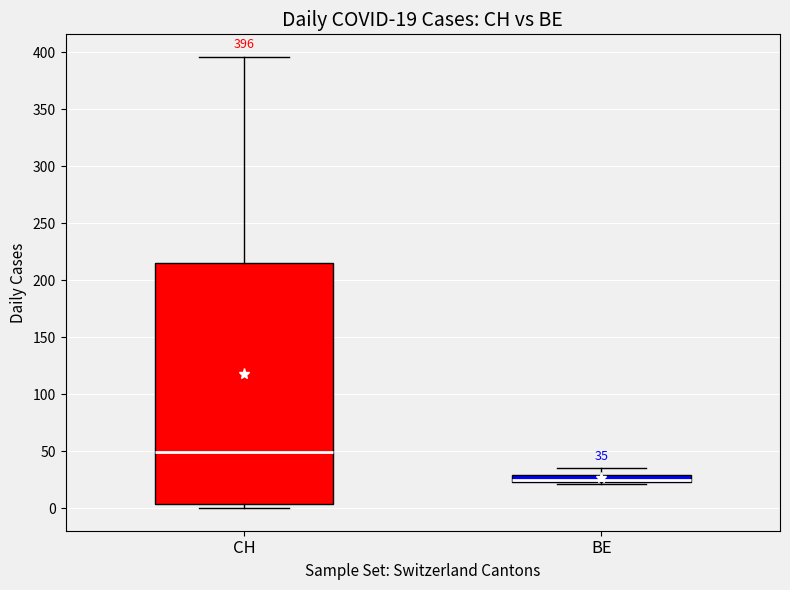

Which box is the tallest, from its lower edge to its upper edge?

CH